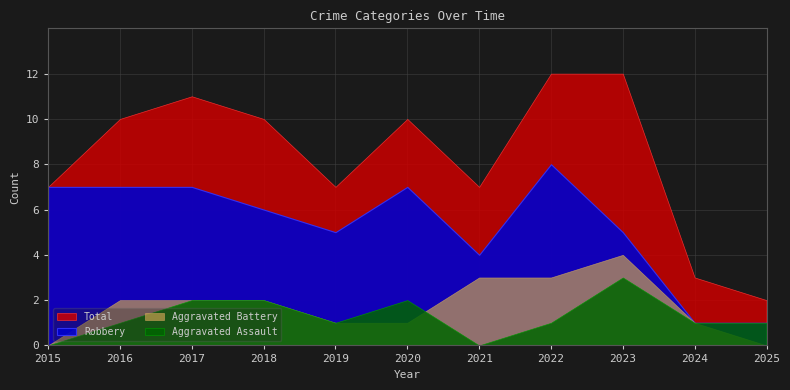

Is it true that Aggravated Battery equals 0 at 2025?

True